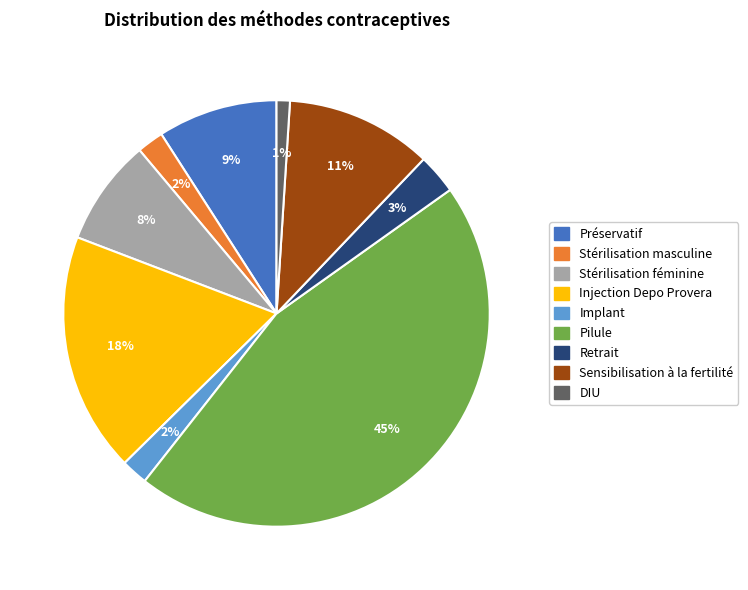

What percentage is the Préservatif slice, to the nearest percent?

9%